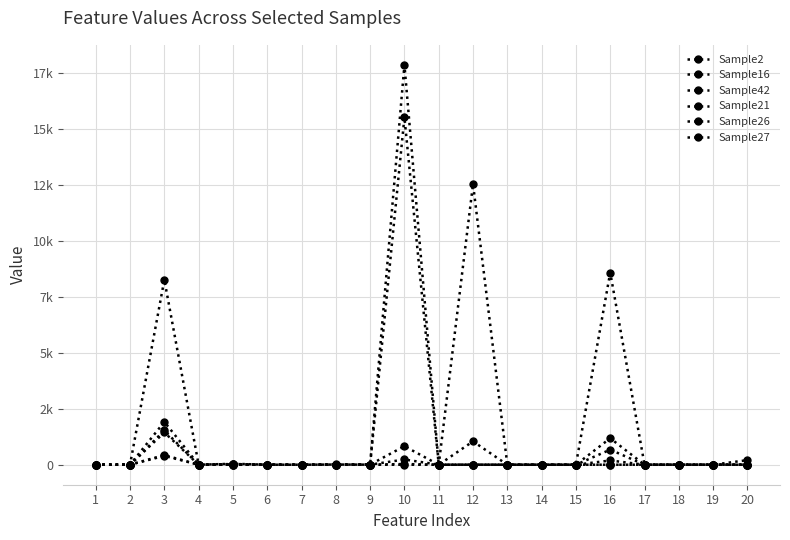

Does the chart have visible grid lines?

Yes